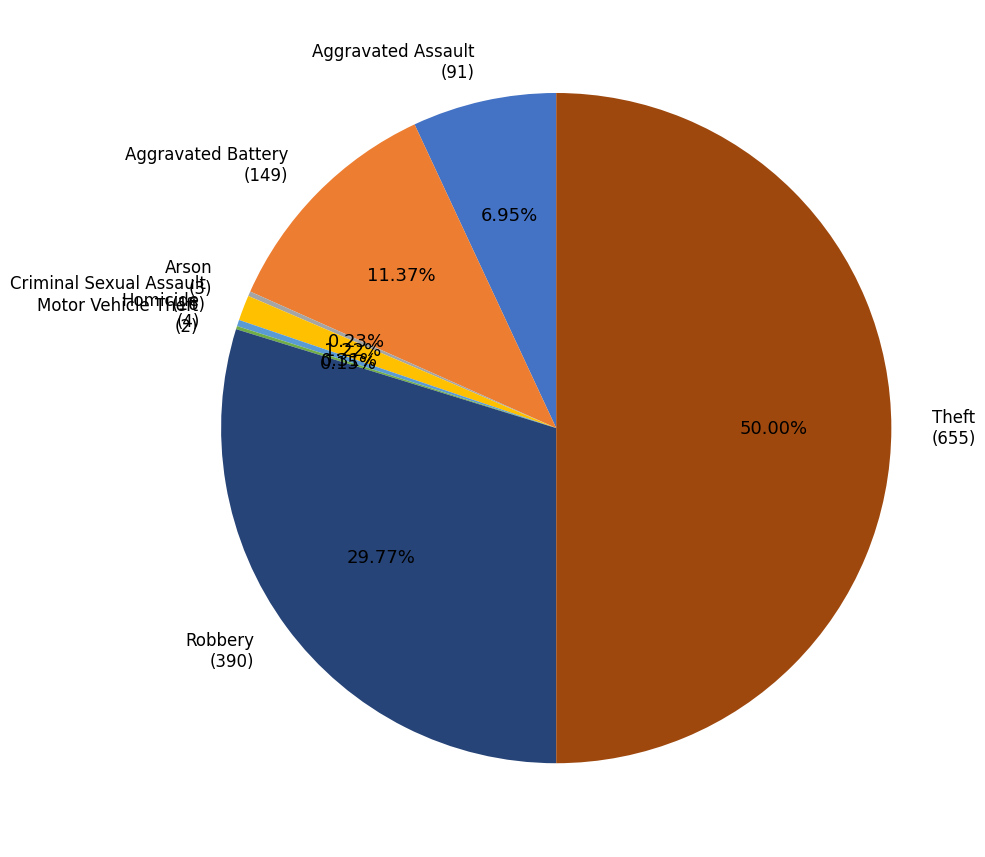

Does Robbery (390) represent more than half of the total?

No